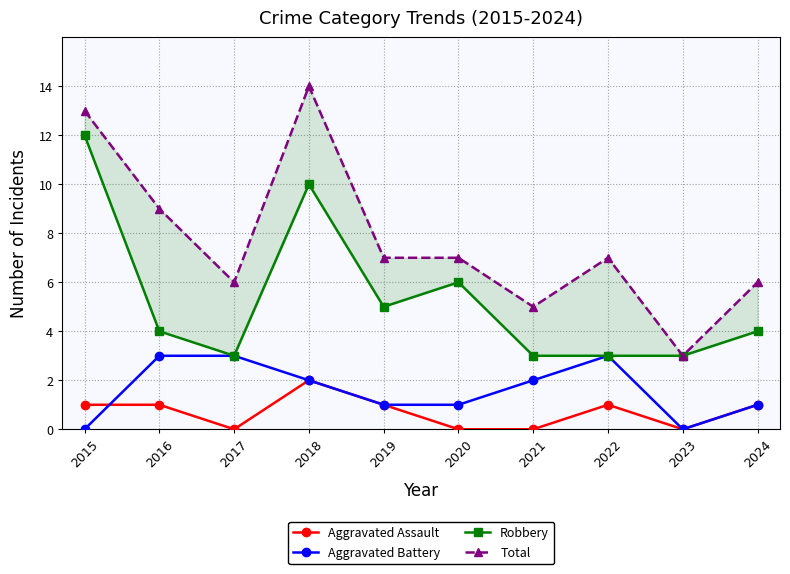

In Aggravated Battery, how many points are higher than both neighbors (excluding endpoints)?

1